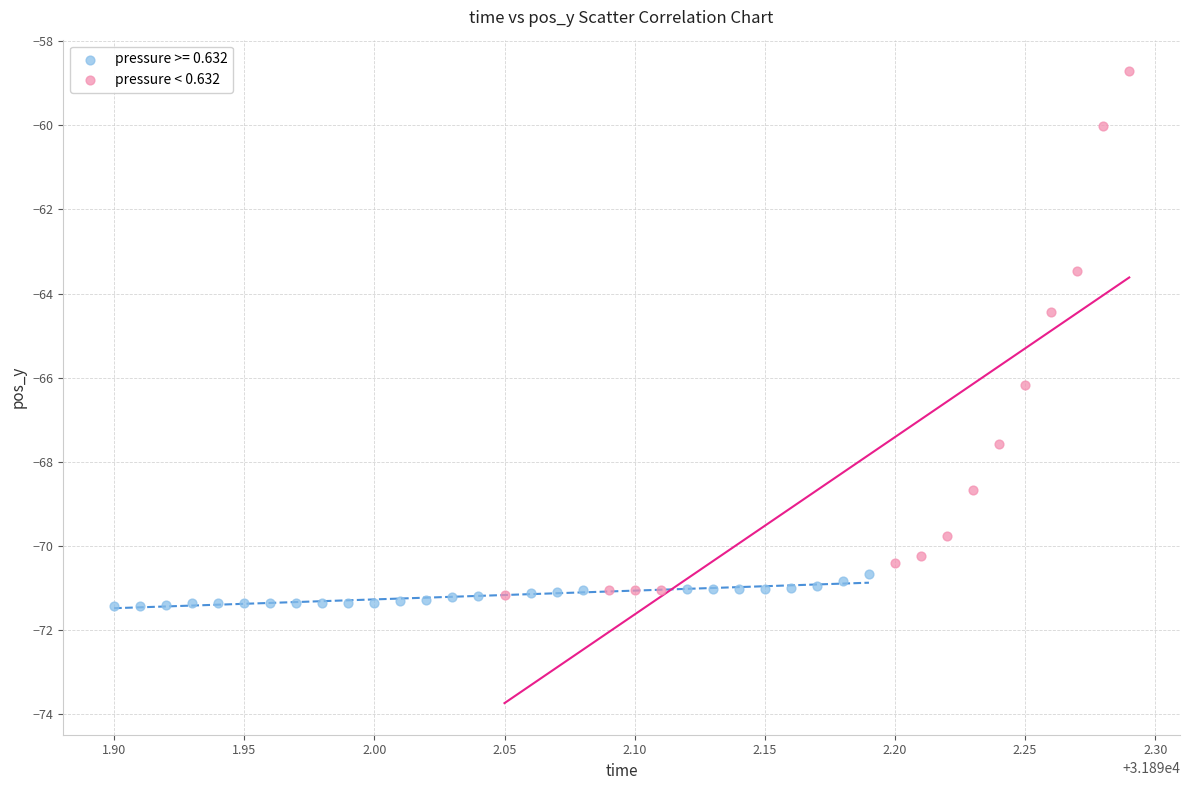

Which series has the largest Y range (max minus min)?

pressure < 0.632